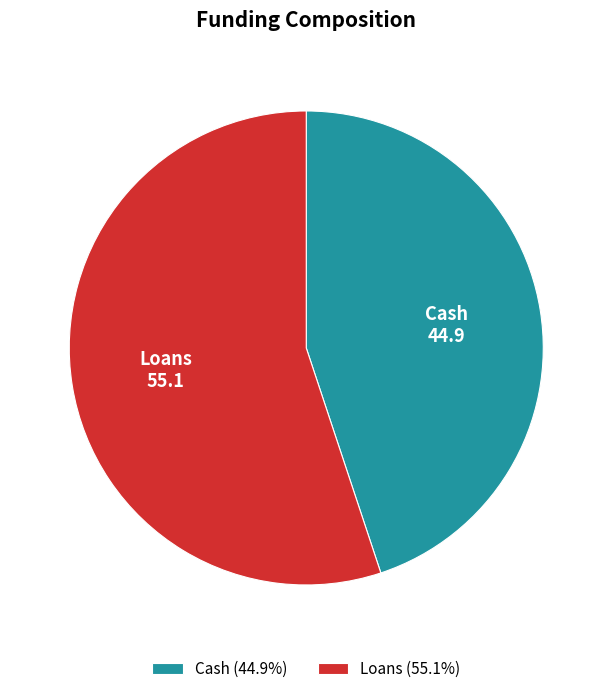

What is the largest slice in the pie chart?

Loans